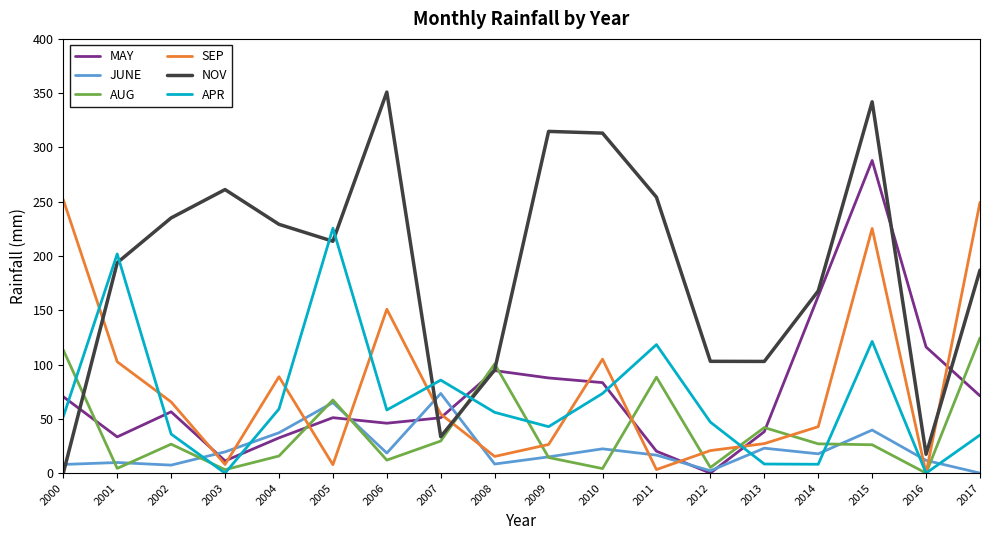

True or false: NOV and SEP intersect in this chart.

True